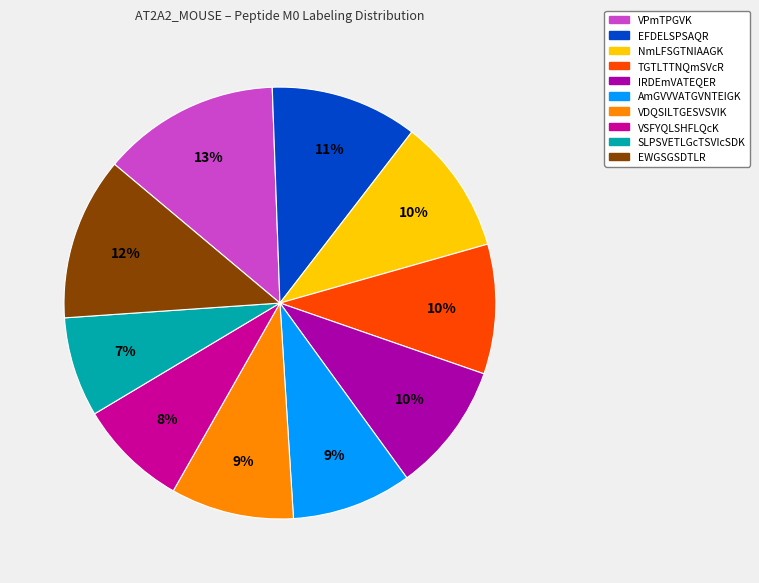

How many slices are in this pie chart?

10